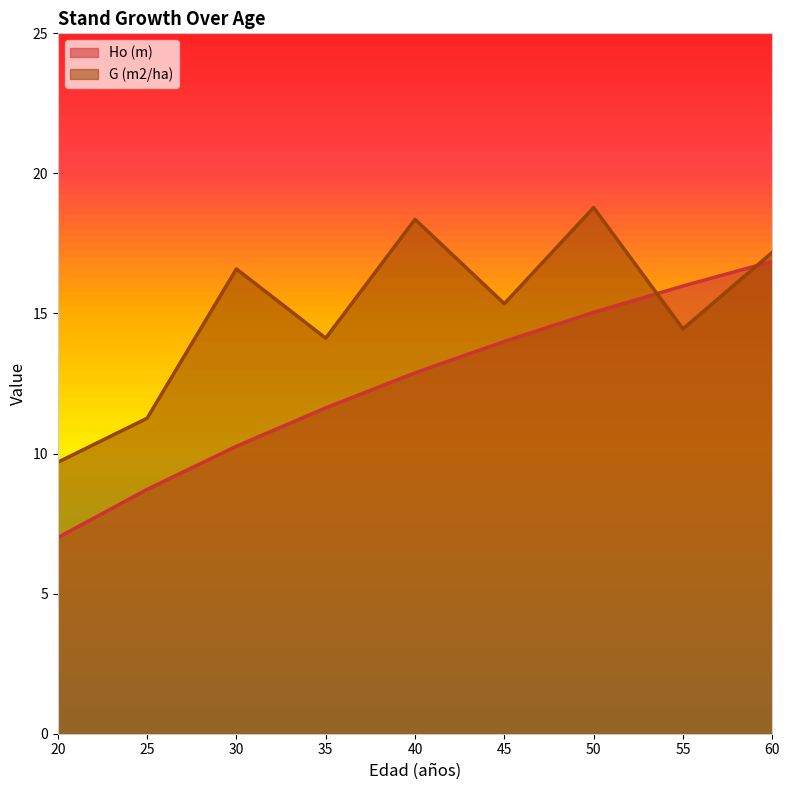

True or false: G (m2/ha) has more than 0 points higher than both neighbors.

True